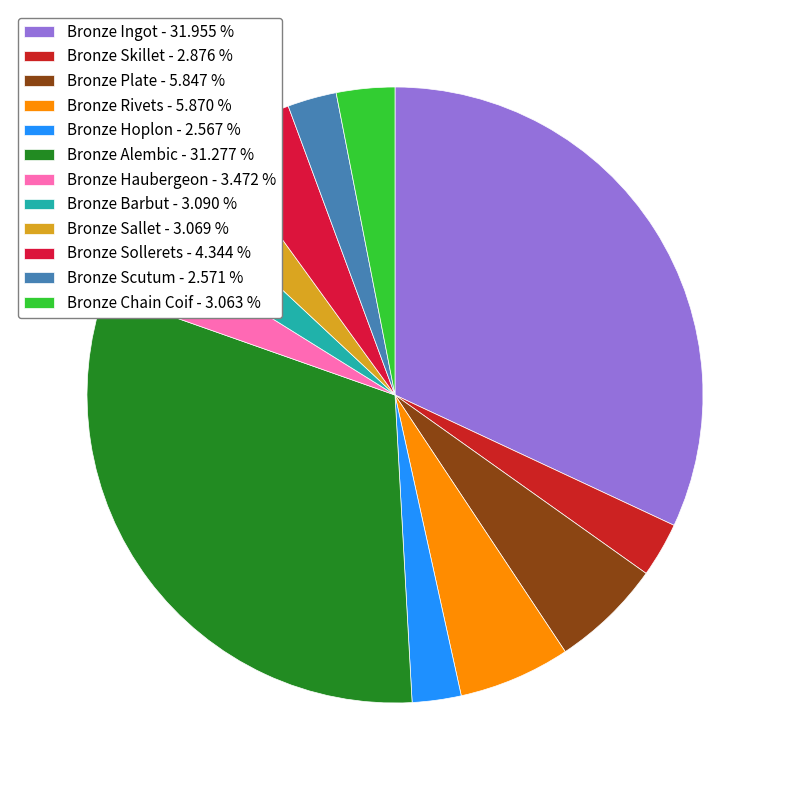

Is there a majority slice in this chart?

No